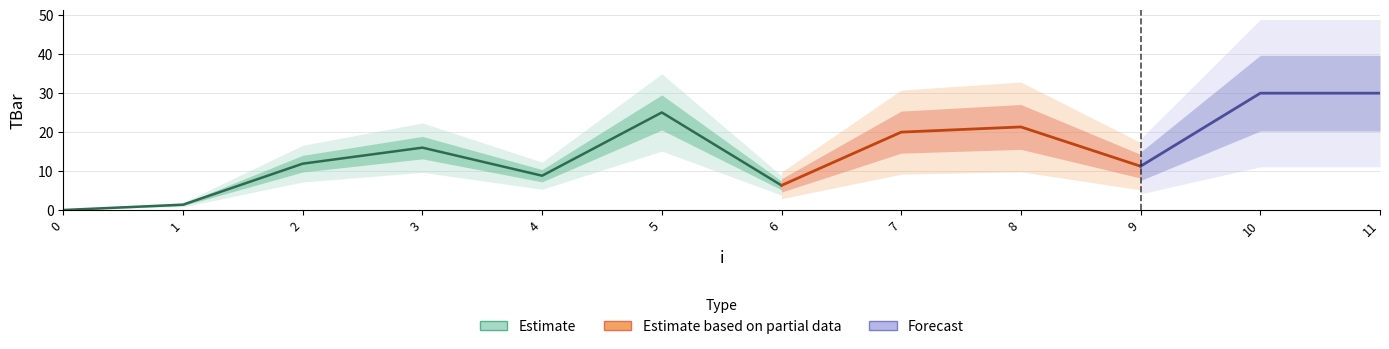

How many points are higher than both their immediate neighbors (excluding endpoints)?

3